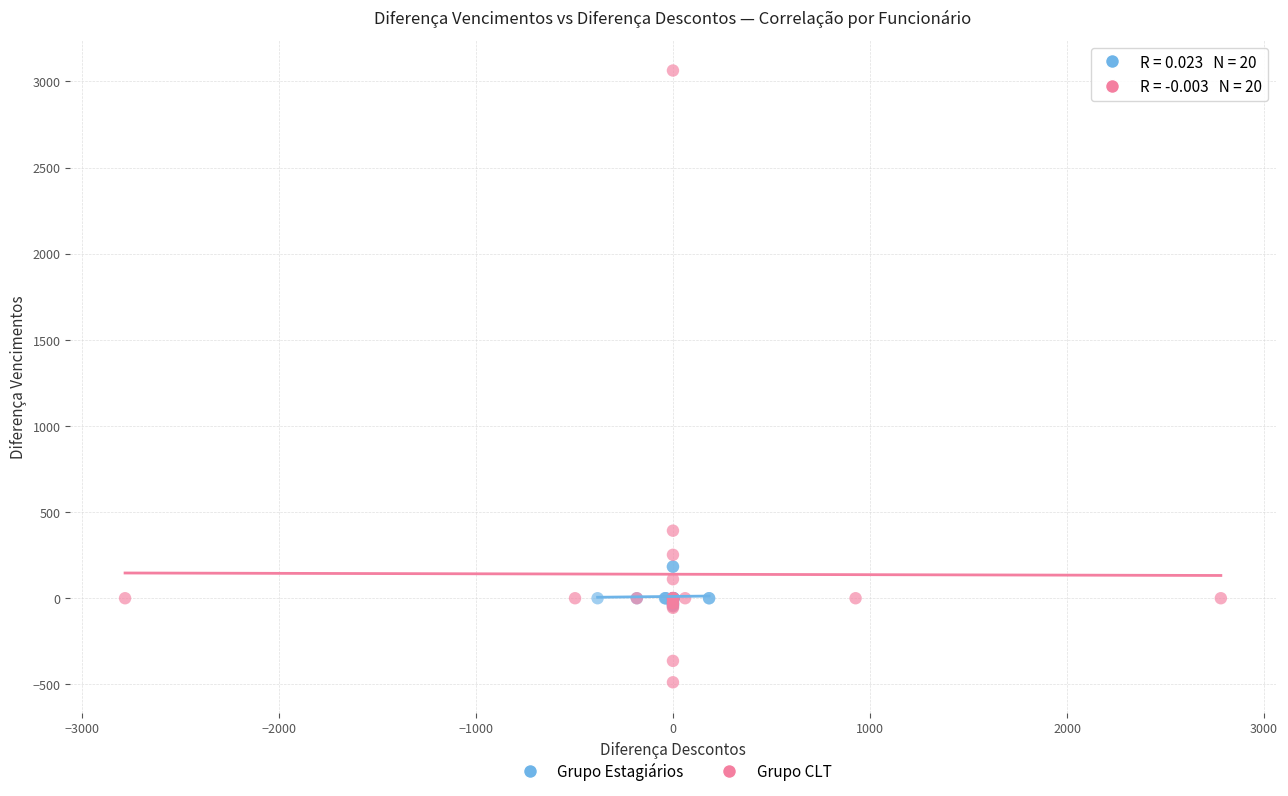

Which series reaches the minimum Y coordinate?

Grupo CLT